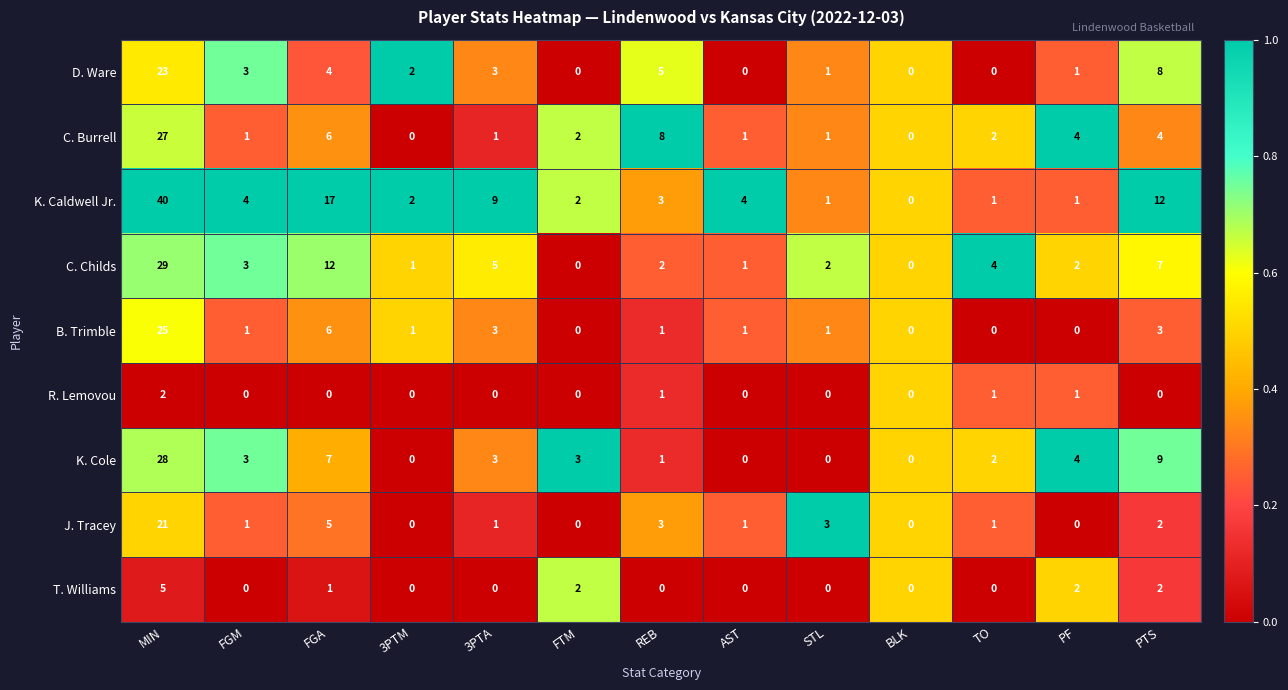

At which category does the chart reach its peak across all series?

MIN